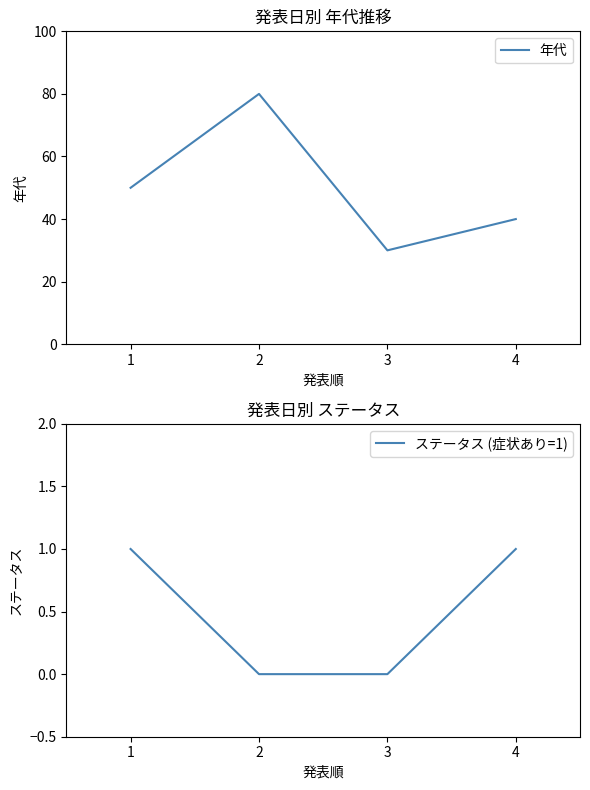

How many lines are shown in the chart?

2